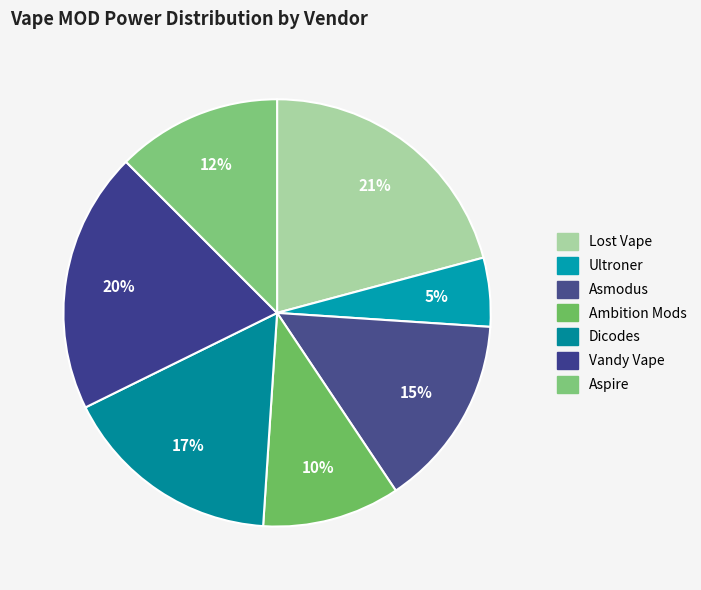

How many slices are in this pie chart?

7